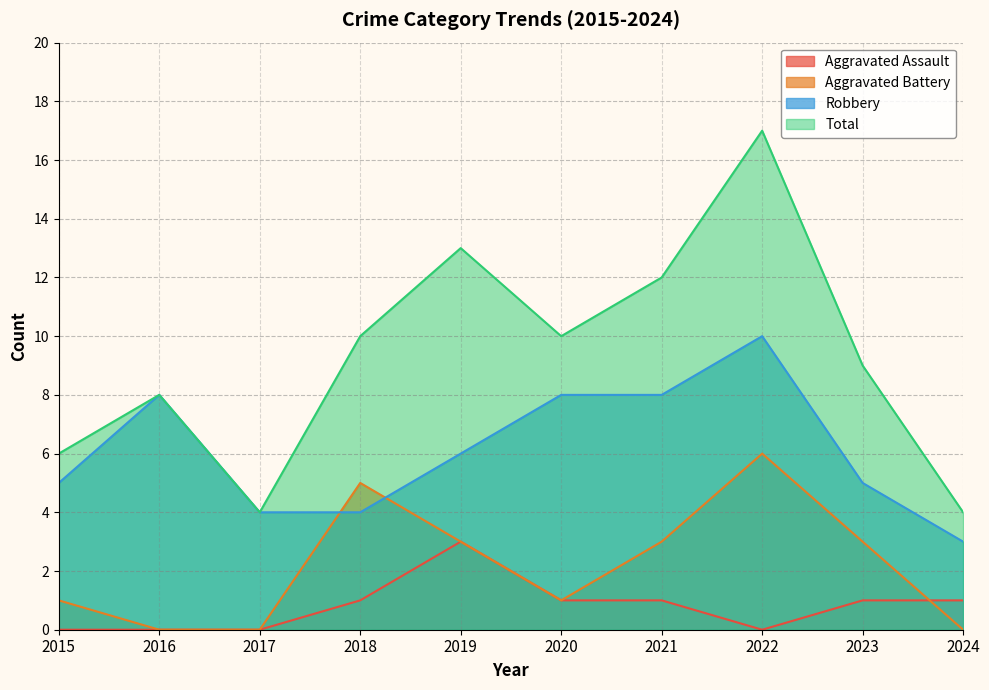

How many data points in Aggravated Battery are less than 3?

5